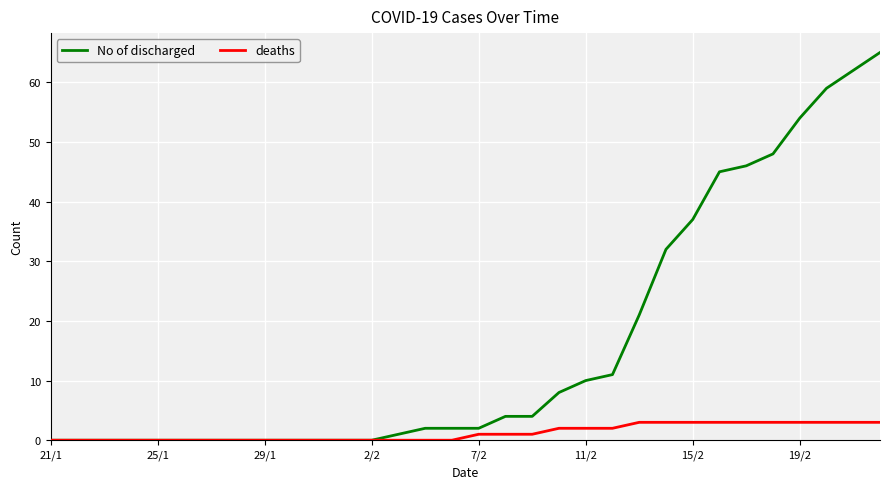

Which series has the largest total across all categories?

No of discharged